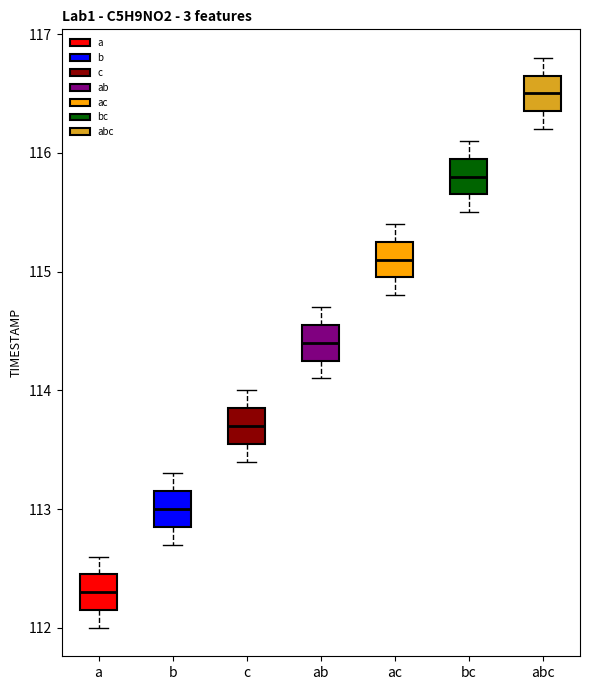

Where is the upper edge of the box for abc on the y-axis? The values are not printed on the chart, so give them approximately, as read against the axis.

116.7